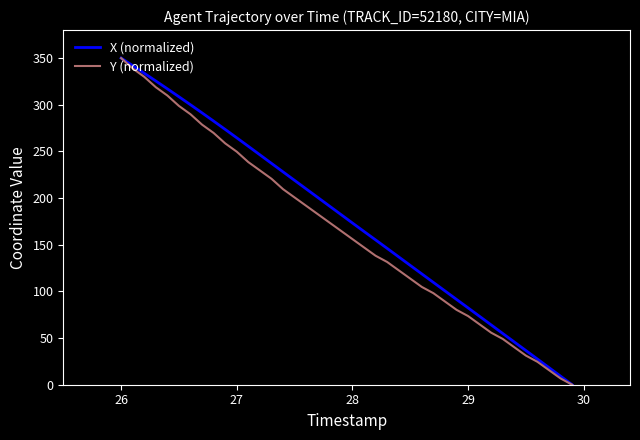

What is the maximum value shown in the chart?

350.0